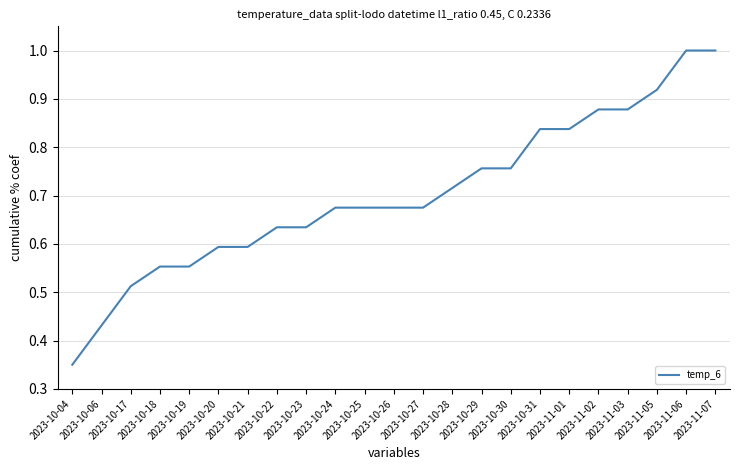

What is the greatest value displayed?

1.0